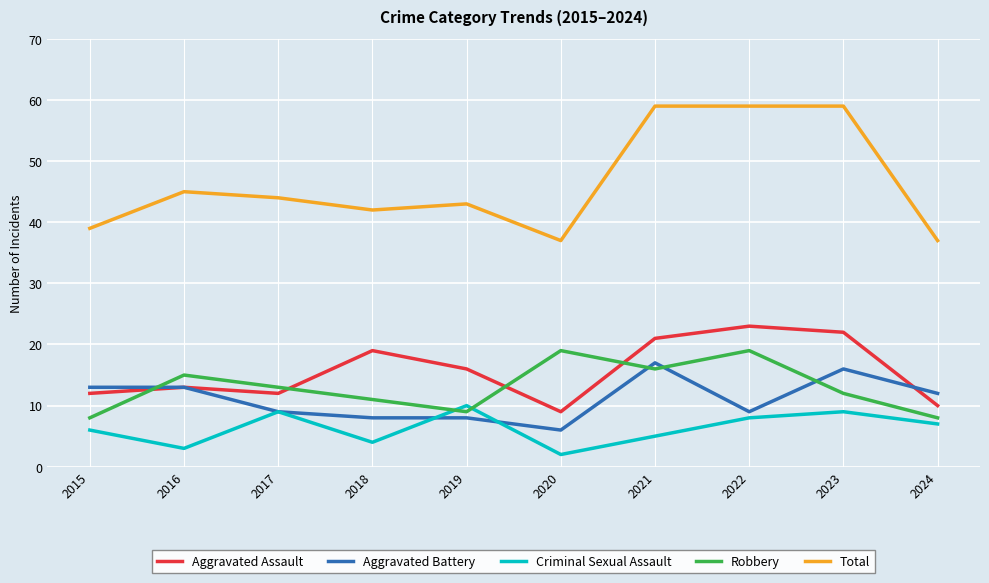

True or false: Total and Aggravated Assault cross at least once.

False